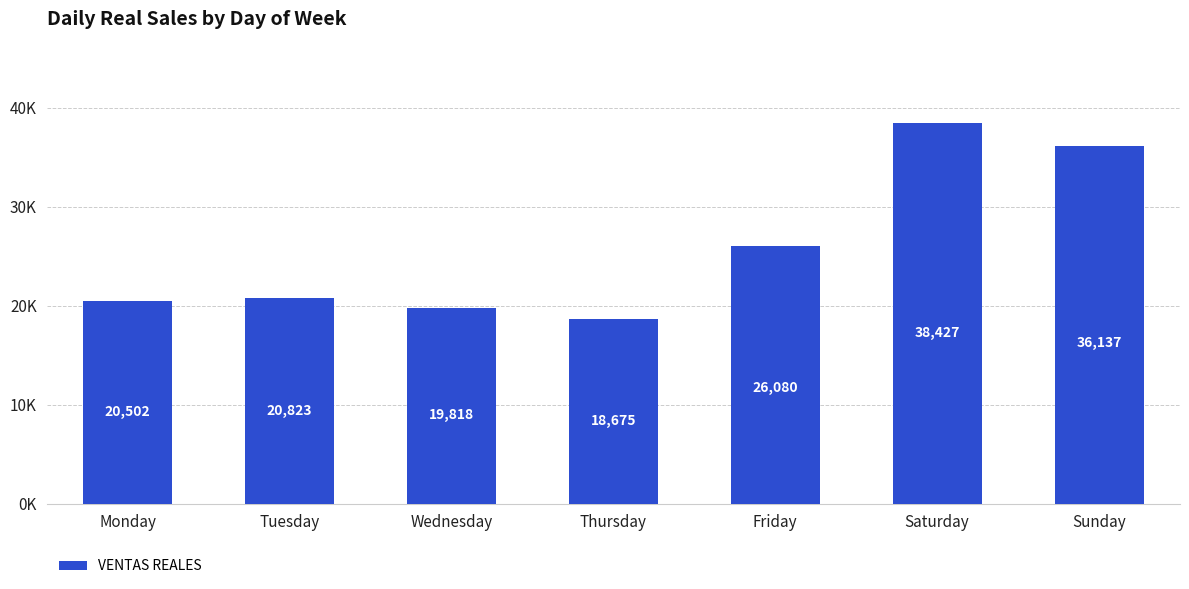

The chart shows a value of 18674.9 at Thursday. True or false?

True